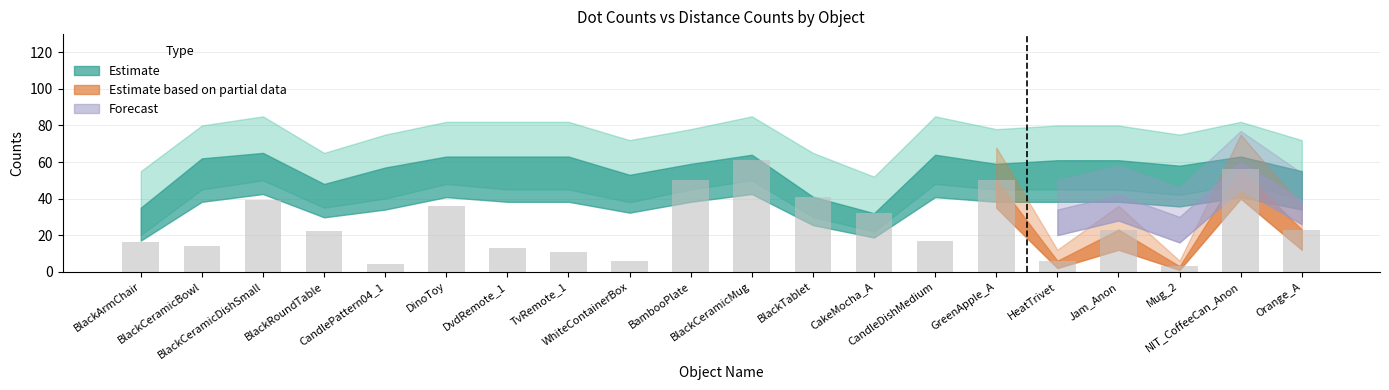

What is the average value?

26